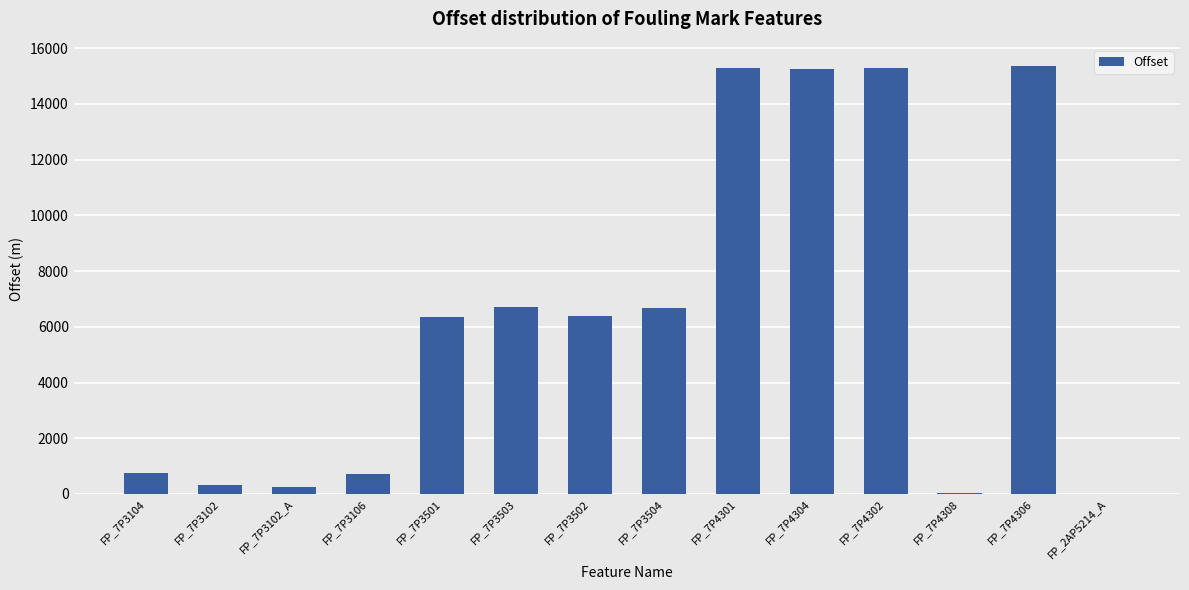

The value at FP_7P4301 is 15276.2. True or false?

True